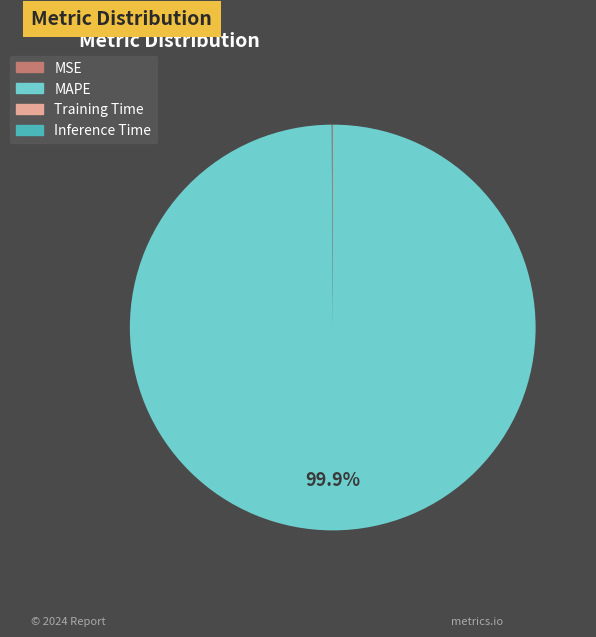

To the nearest percent, what is the difference between the largest and smallest slice percentages?

100%